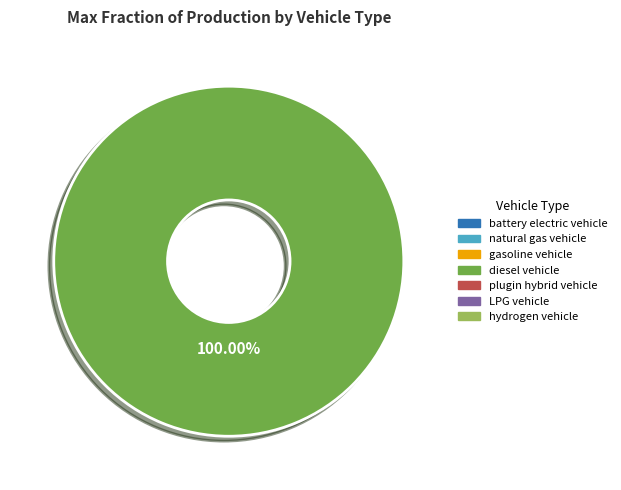

Is there a majority slice in this chart?

Yes